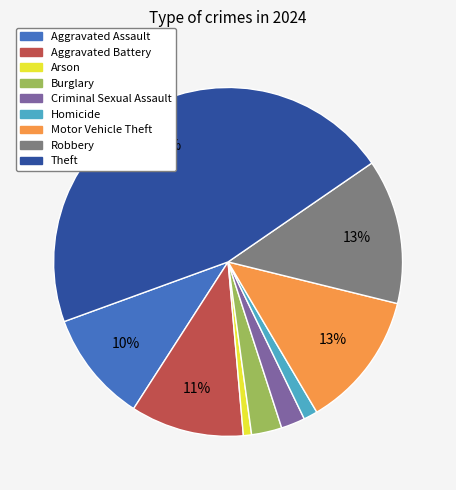

Does any single category account for the majority?

No